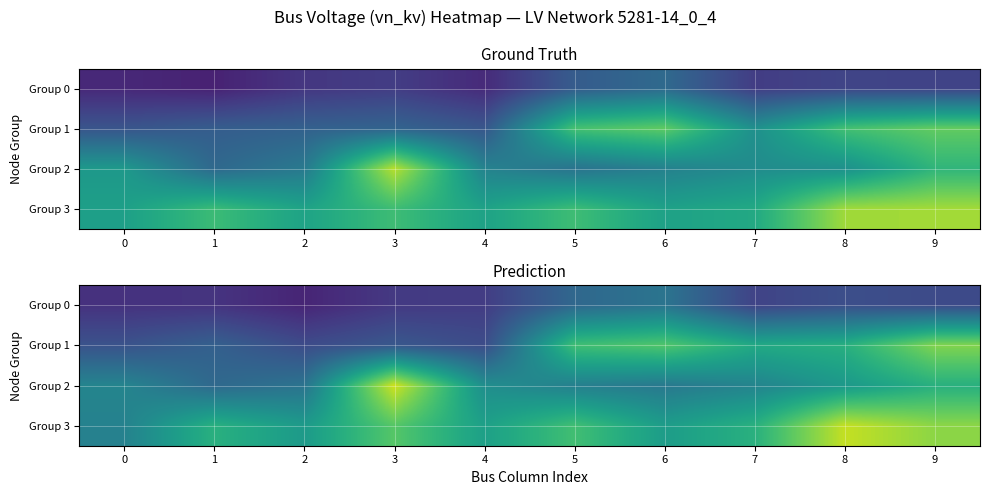

The Group 2 series shows 0.4 at 9. True or false?

True